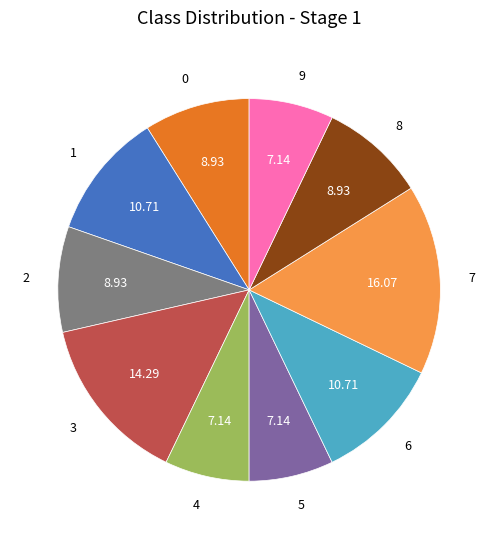

What is the ratio of the value at 4 to the value at 9?

1.0